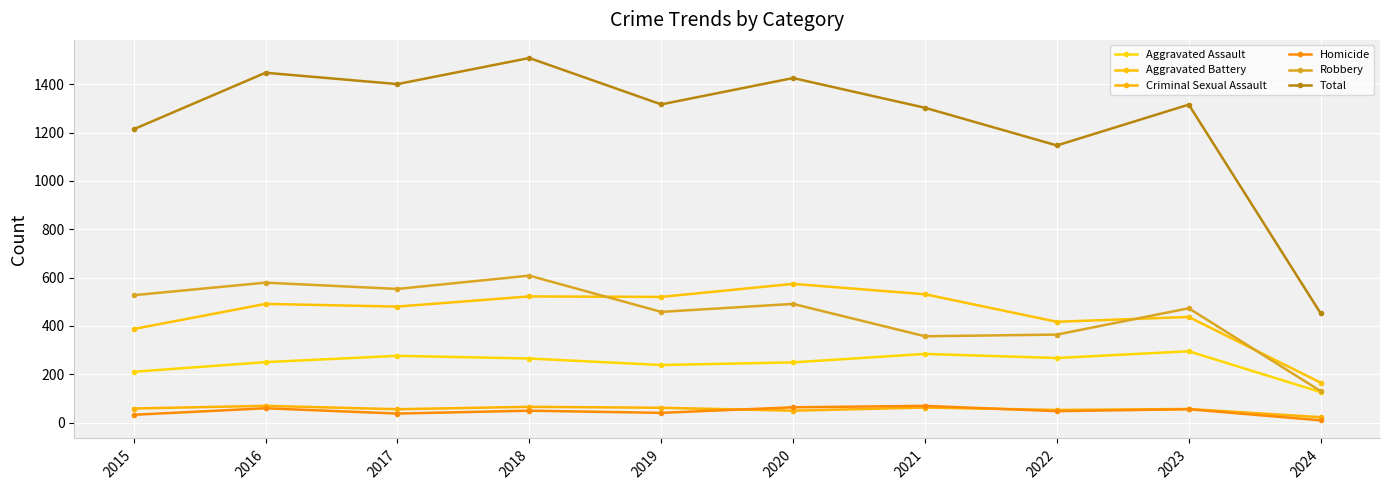

Which series has the widest spread of values?

Total